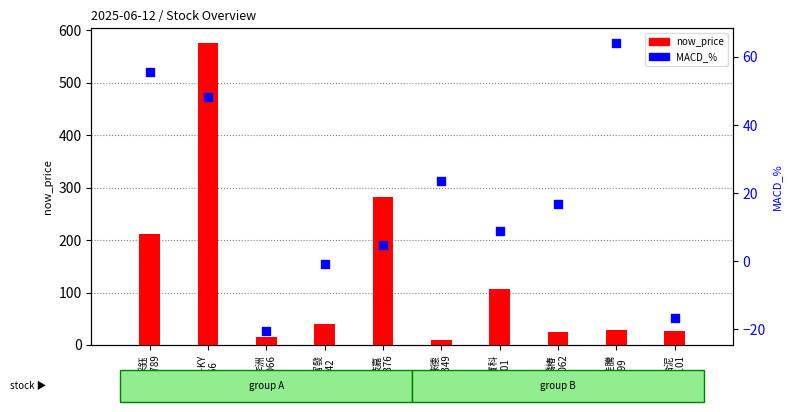

Which series has the largest total across all categories?

now_price